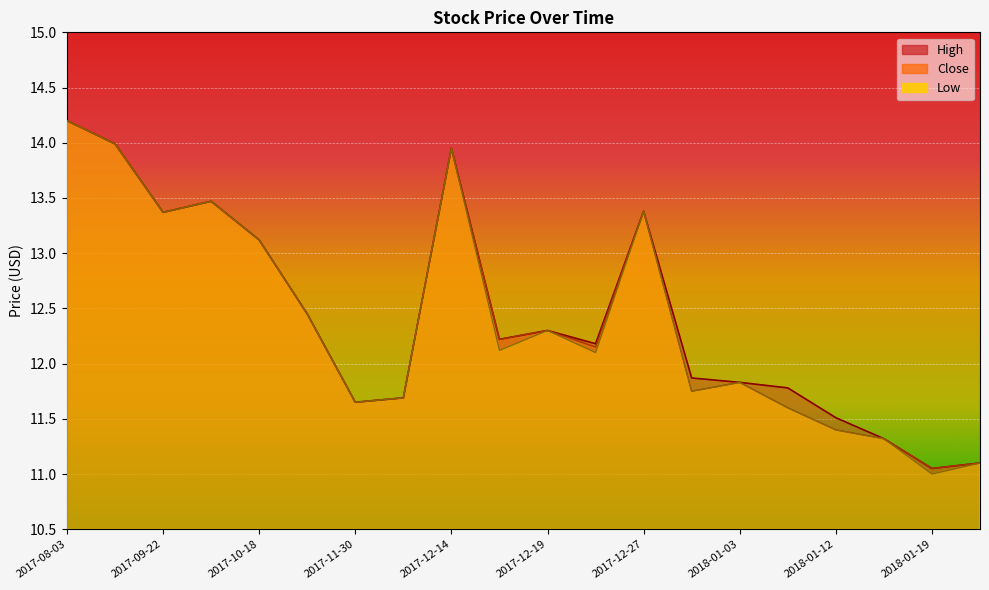

How many data points in High are above 12?

11